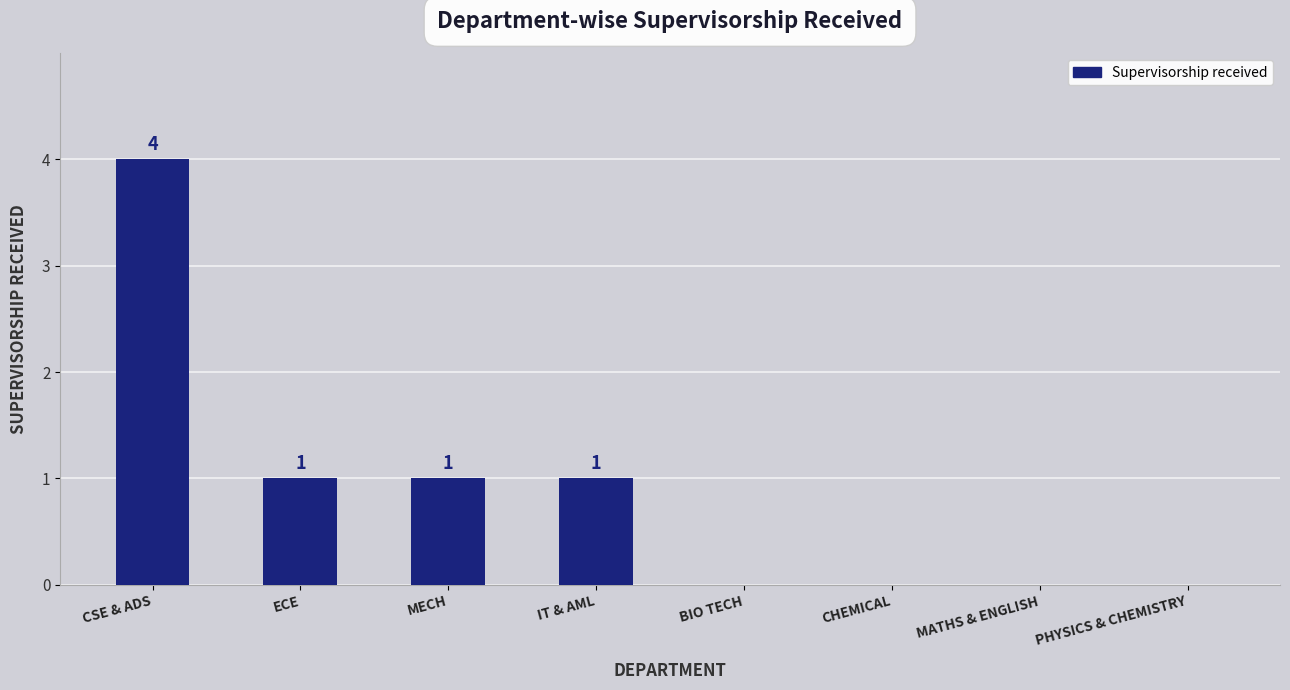

The chart shows a value of 2 at BIO TECH. True or false?

False